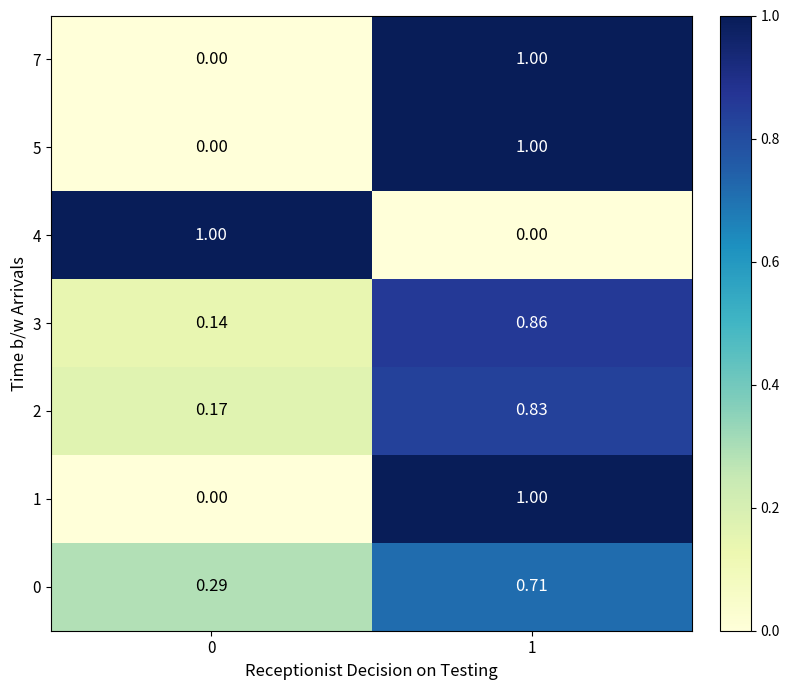

Is the value of 0 at 0 greater than the value of 5 at 0?

Yes